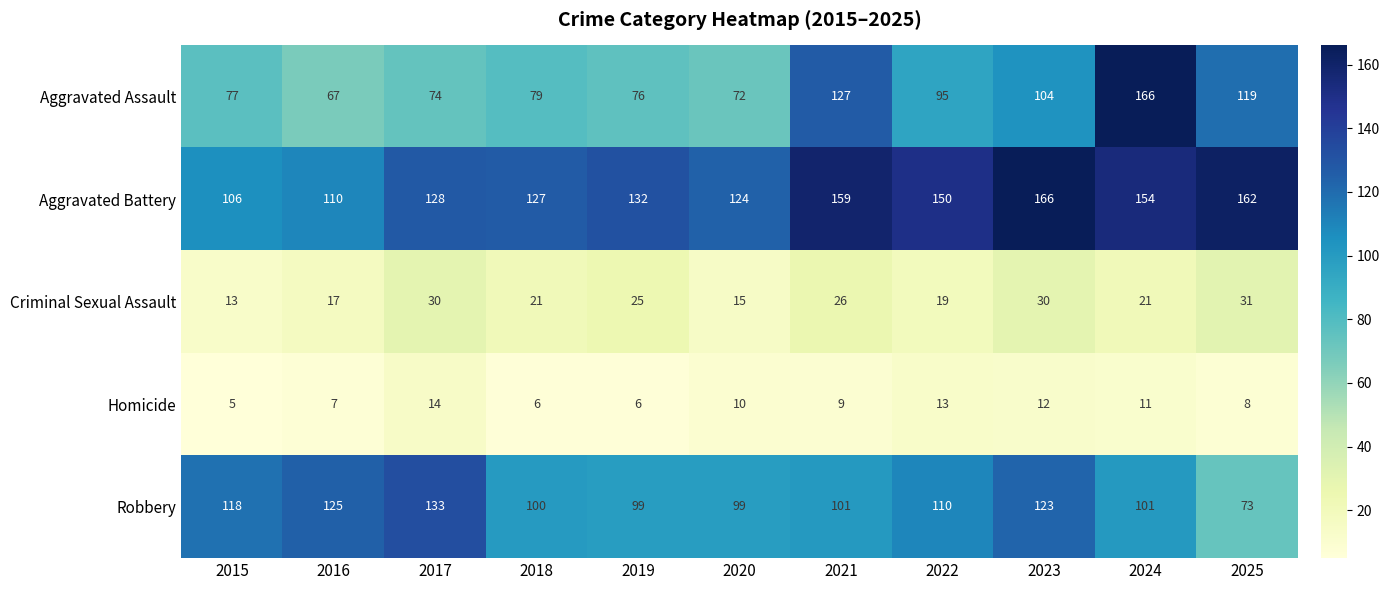

How many distinct data groups are displayed?

5